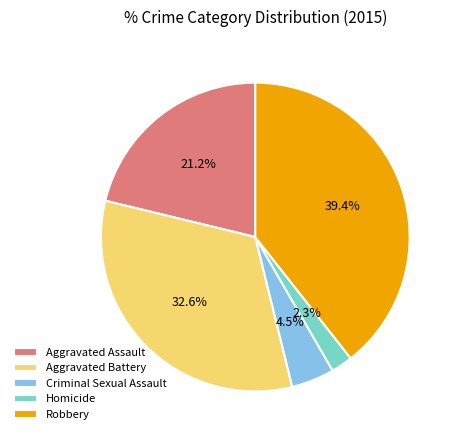

How much of the chart is everything except Aggravated Battery?

67.4%